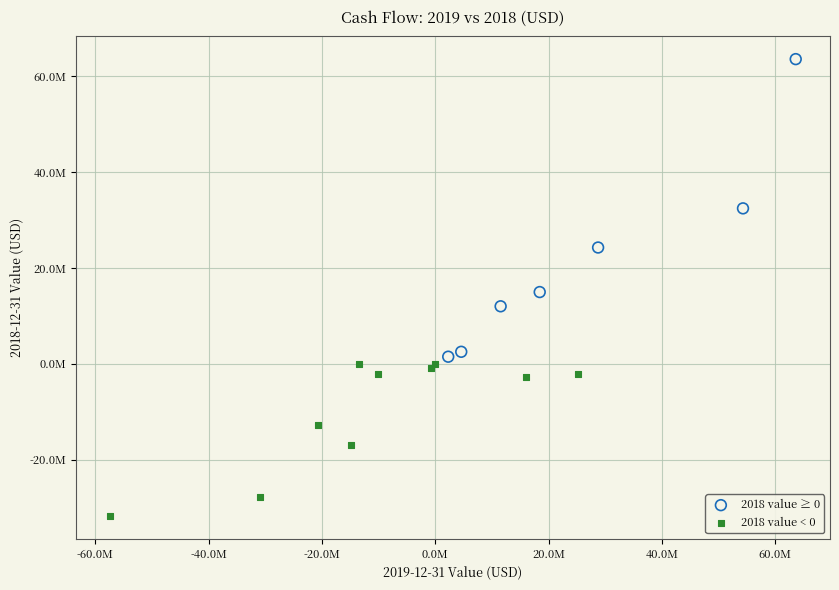

What are all the series names shown in the legend?

2018 value ≥ 0, 2018 value < 0